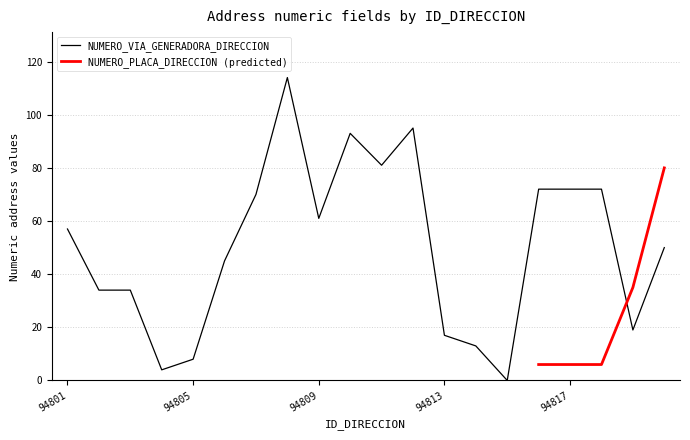

Does the chart display data point markers on the line(s)?

No